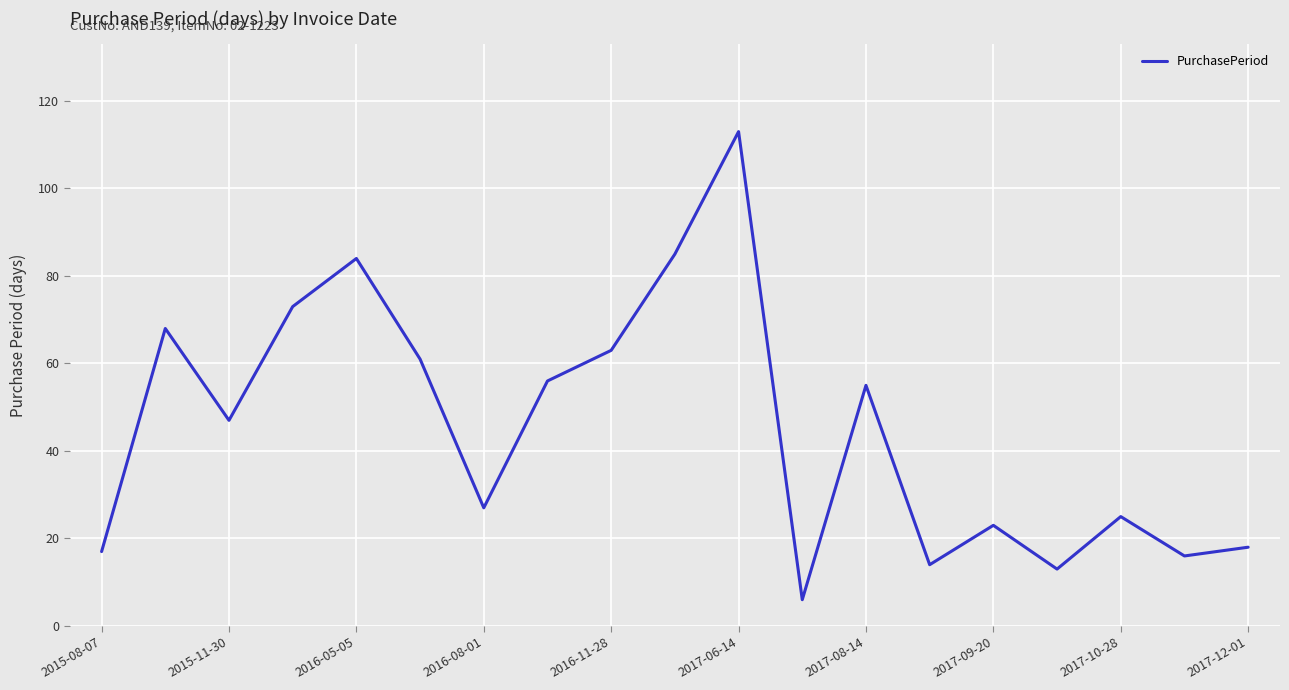

What is the minimum value shown in the chart?

6